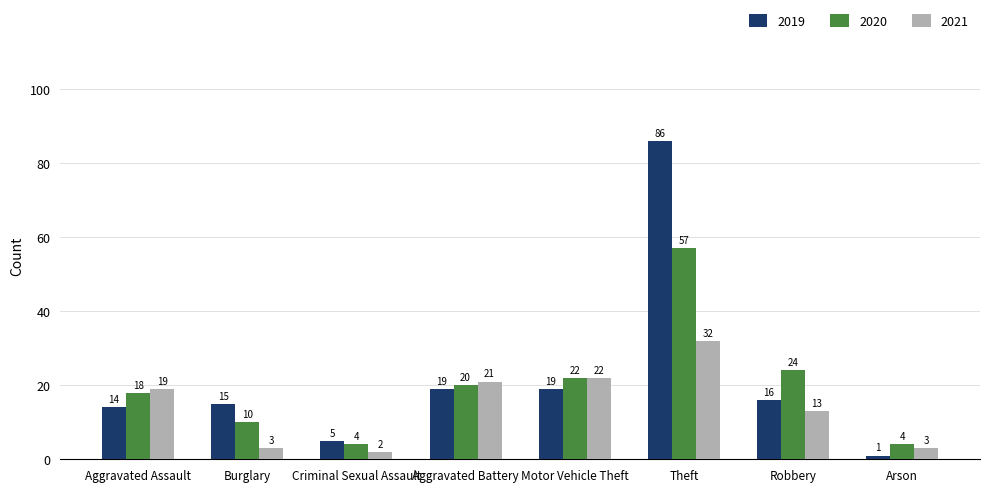

At which category does the chart reach its peak across all series?

Theft